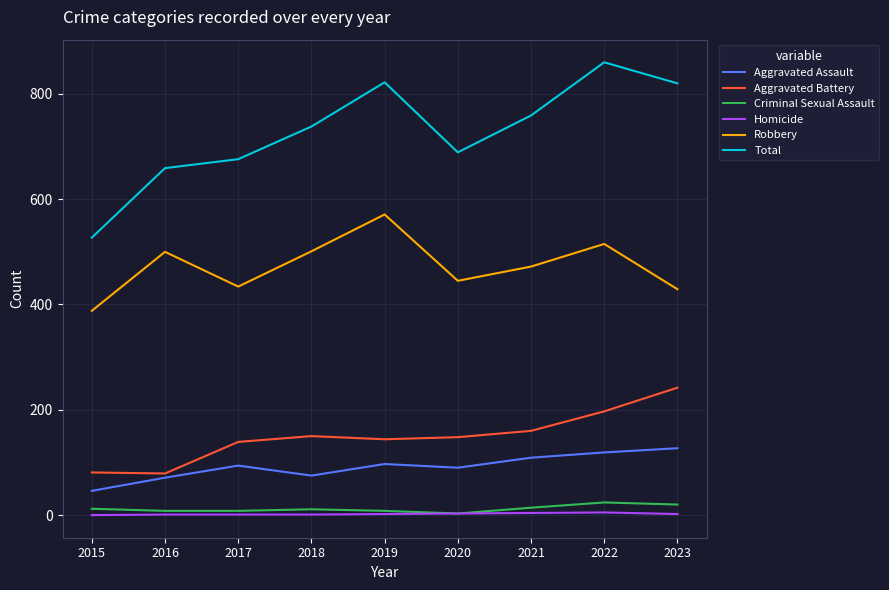

The Total series shows 822 at 2019. True or false?

True